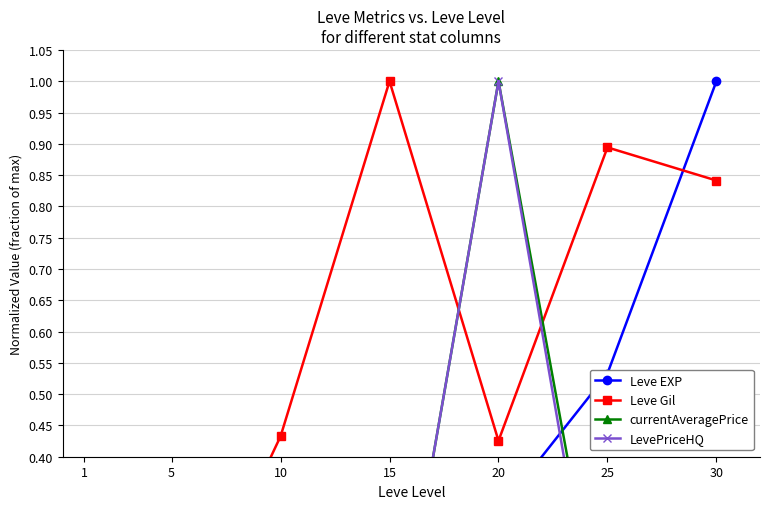

How many lines are shown in the chart?

4